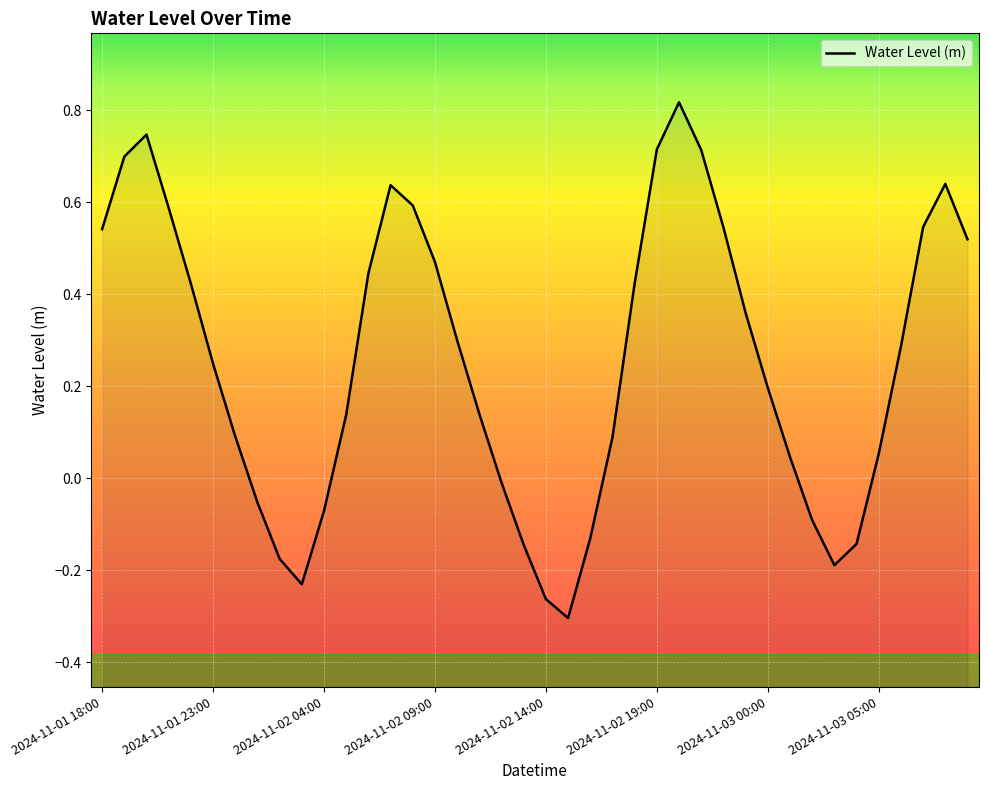

What is the difference between the second highest and minimum values?

1.1